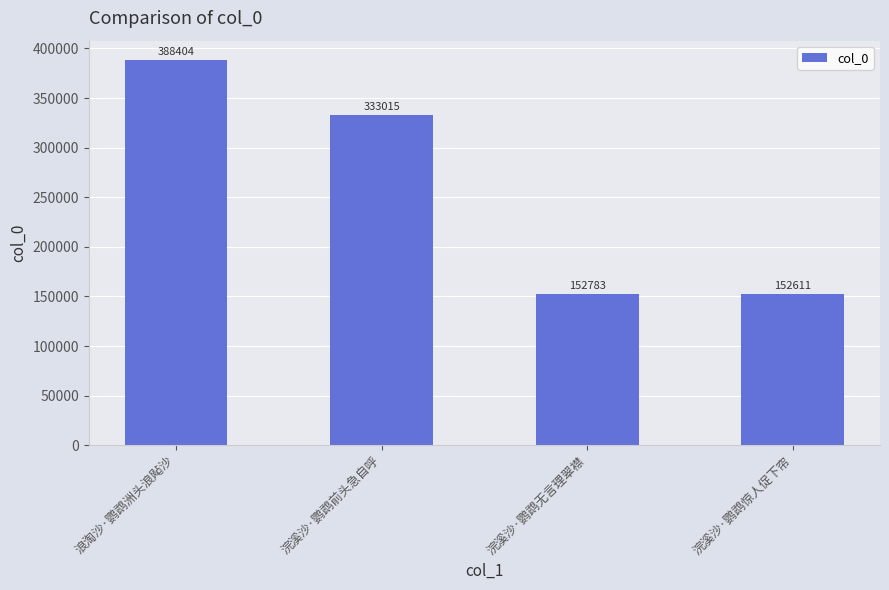

Which has a higher value, 浣溪沙·鹦鹉惊人促下帘 or 浣溪沙·鹦鹉前头急自呼?

浣溪沙·鹦鹉前头急自呼